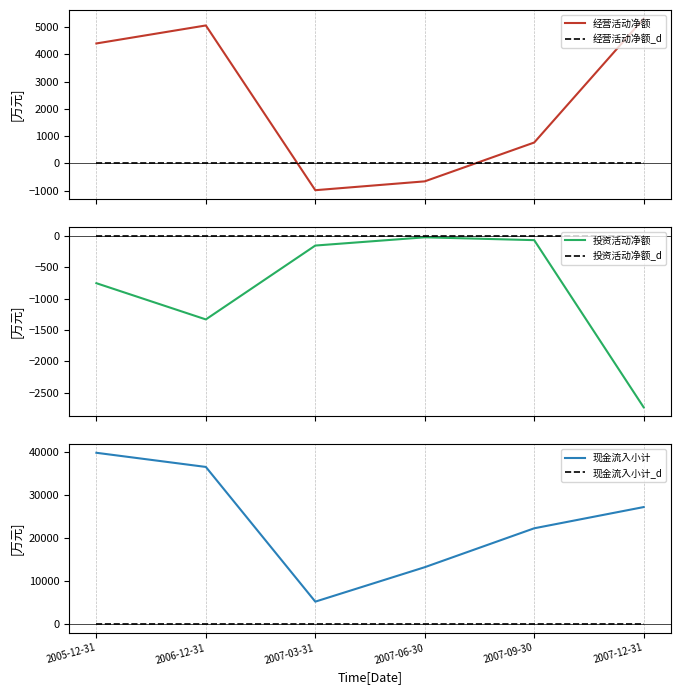

True or false: 投资活动净额 has a value of -17 at 2007-06-30.

False